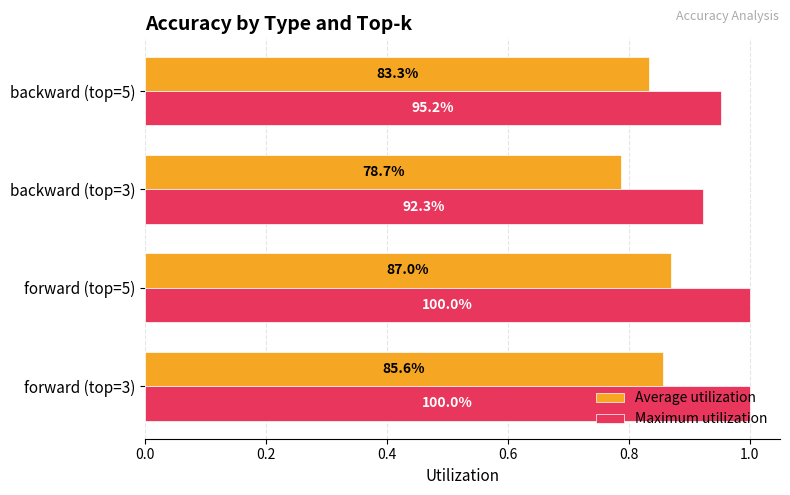

Does the chart contain any negative values?

No